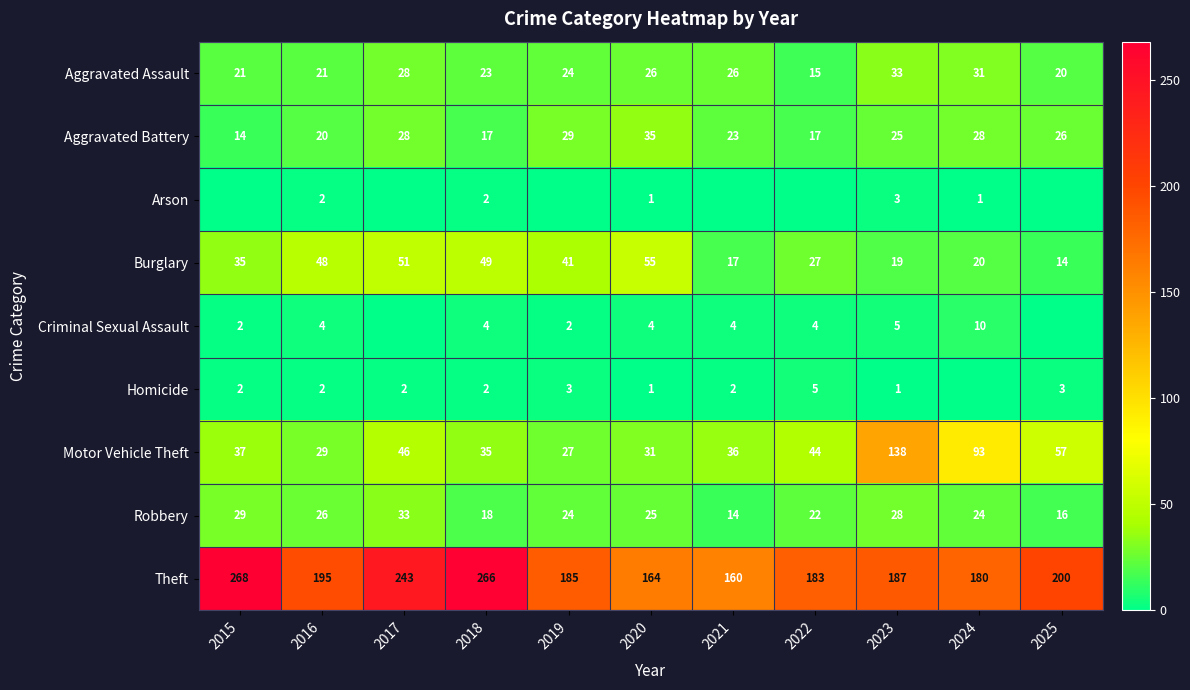

Which has a higher value, 2019 or 2018?

2019